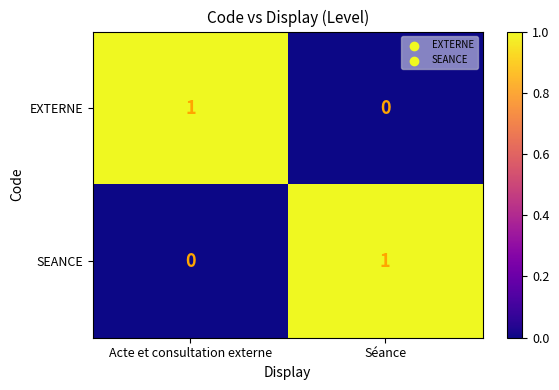

At which label does SEANCE reach its minimum?

Acte et consultation externe